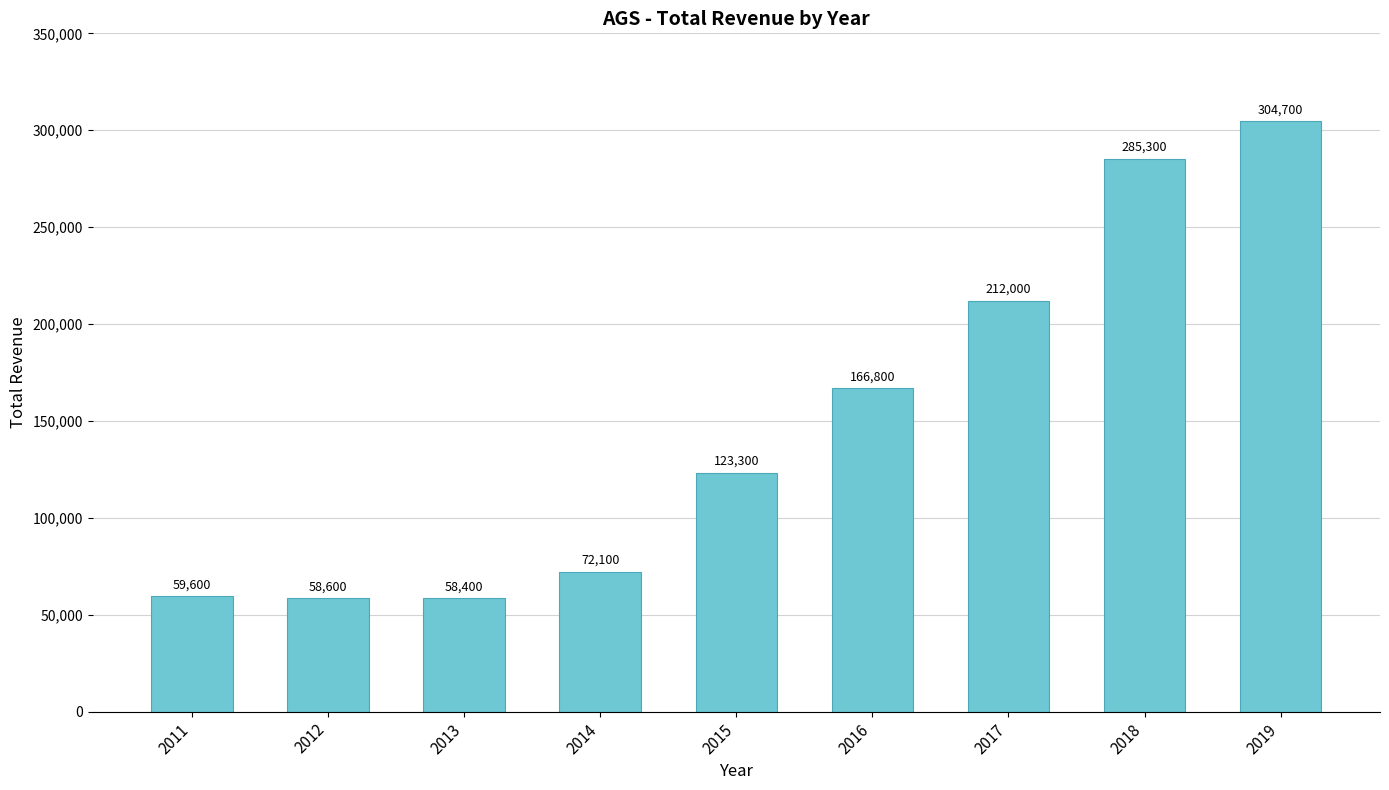

Count the number of data series in this chart.

1